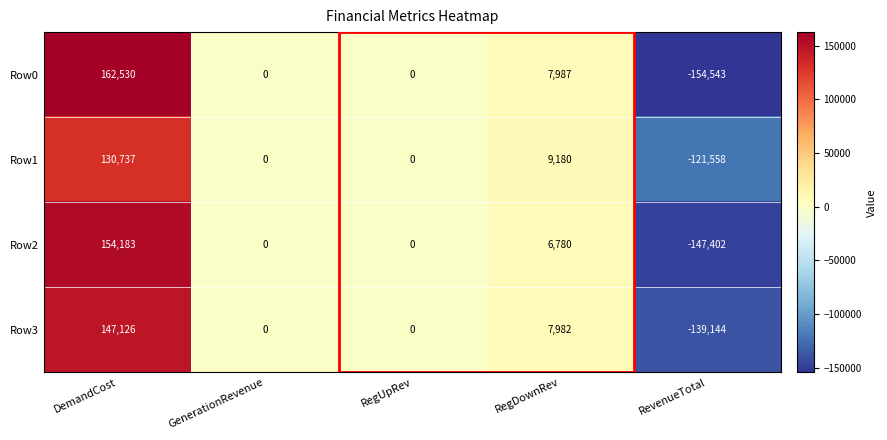

What is the average value of the Row3 series?

3192.8